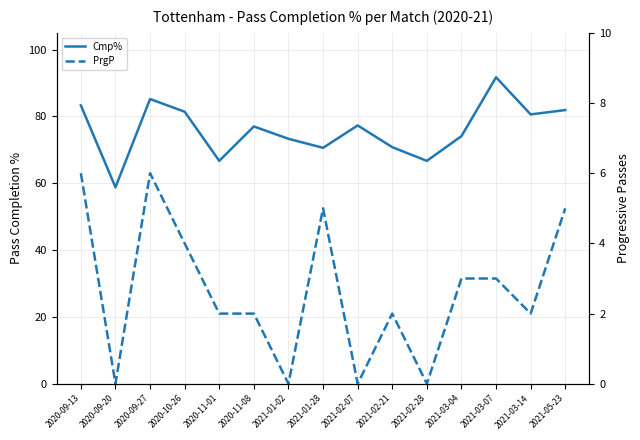

What is the sum of the PrgP values at 2021-03-14 and 2020-09-20?

2.0